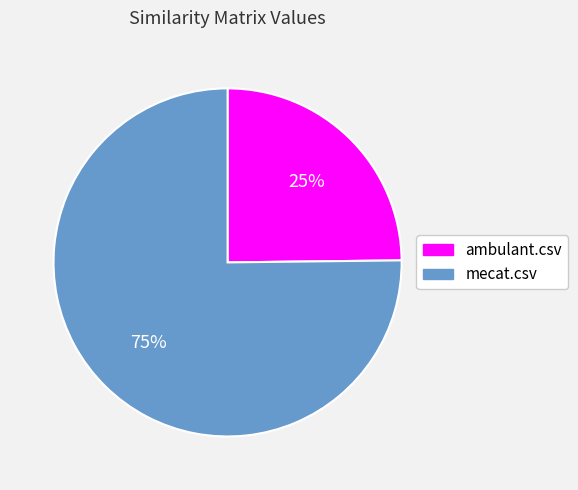

To the nearest percent, what portion does mecat.csv represent?

75%